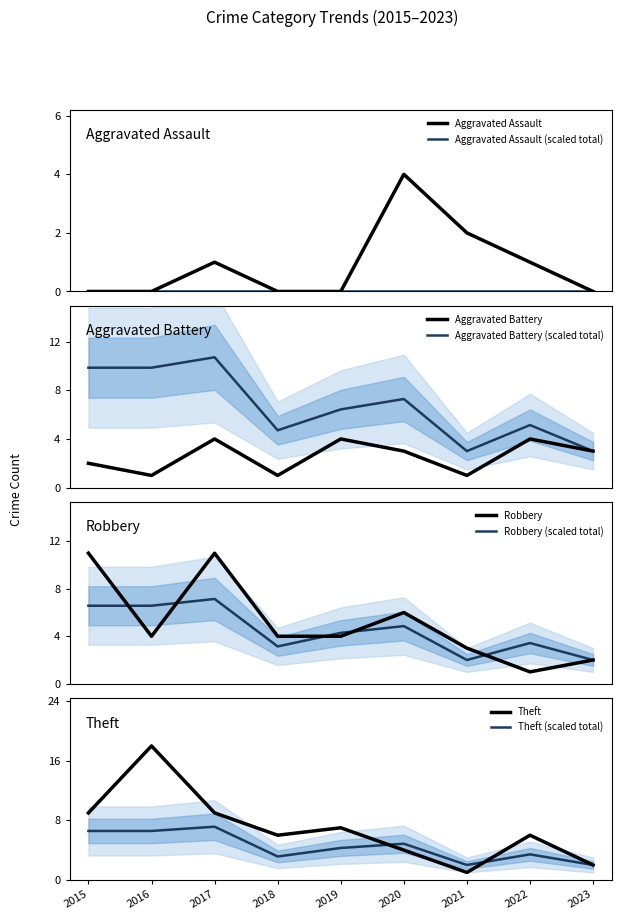

Does the chart have visible grid lines?

No